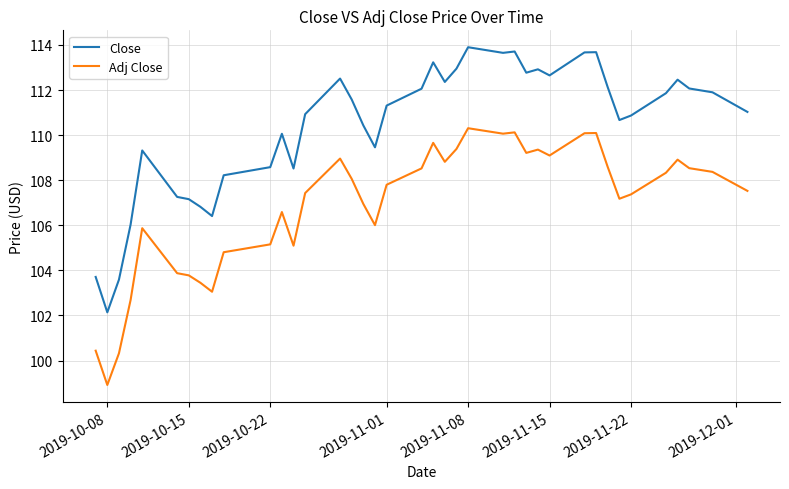

List the series in order of their peak value, lowest first.

Adj Close, Close